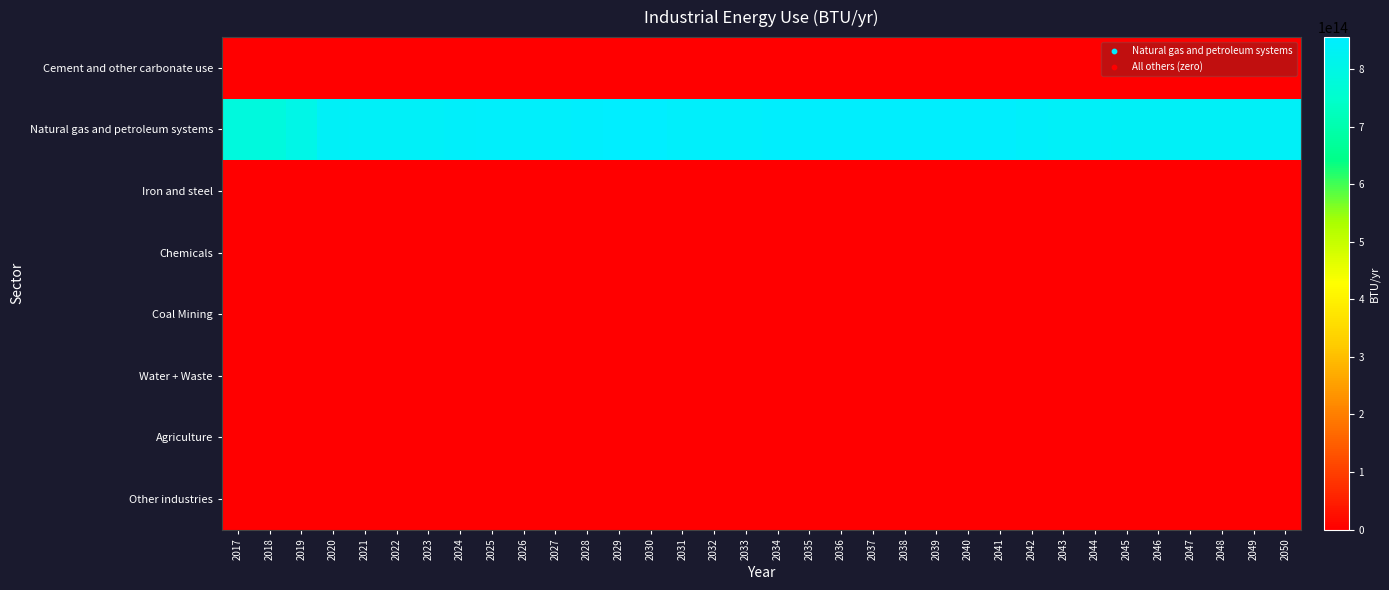

Count the number of data series in this chart.

8